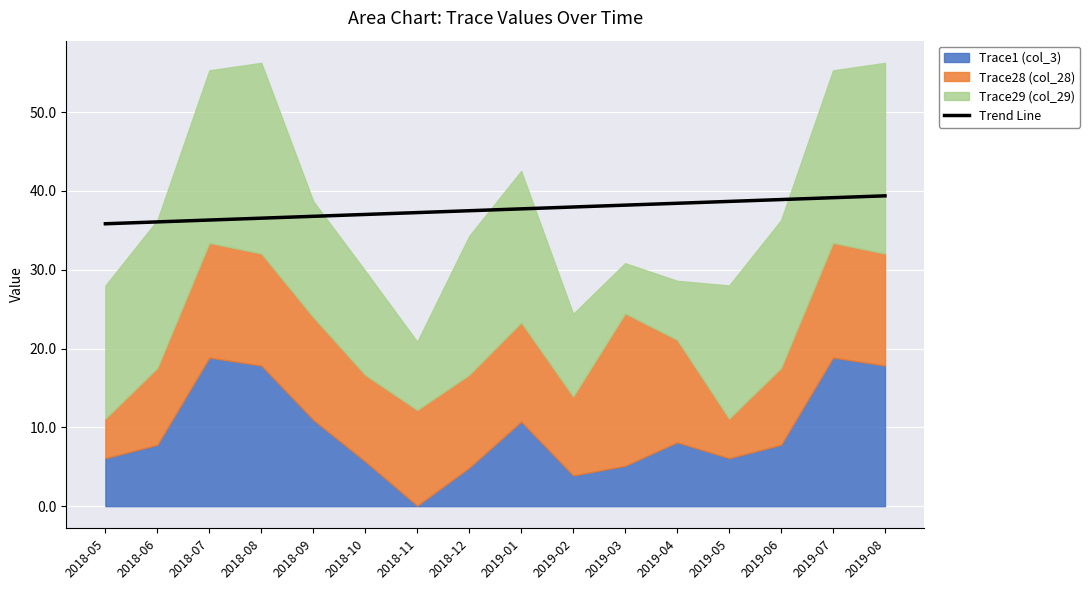

The value of Trend Line at 2019-01 is 65.7. True or false?

False